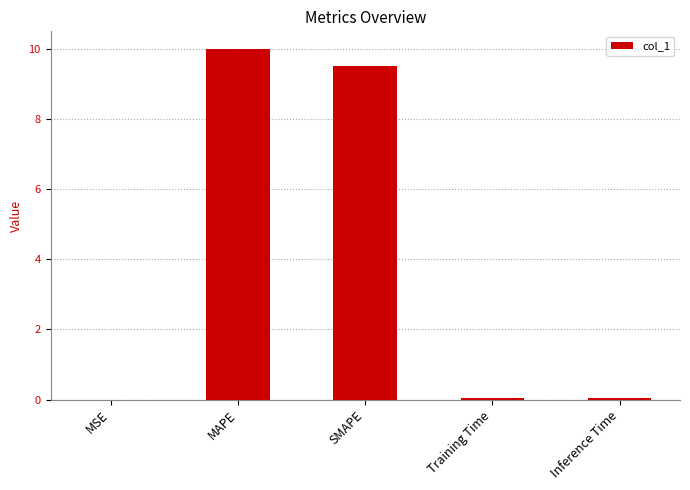

At which category does the chart reach its peak across all series?

MAPE